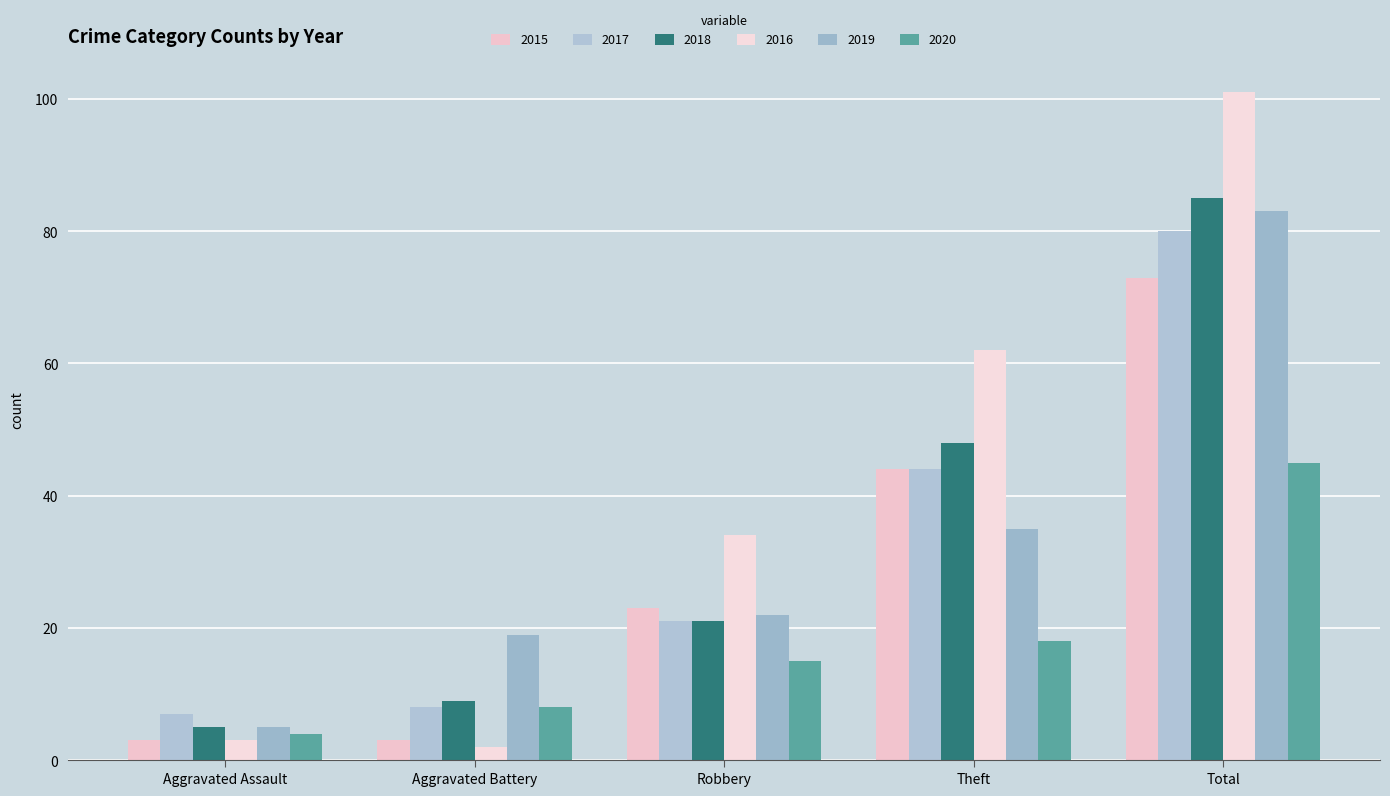

Reading left to right, extract all data points from this chart.

2015: Aggravated Assault=3	Aggravated Battery=3	Robbery=23	Theft=44	Total=73
2017: Aggravated Assault=7	Aggravated Battery=8	Robbery=21	Theft=44	Total=80
2018: Aggravated Assault=5	Aggravated Battery=9	Robbery=21	Theft=48	Total=85
2016: Aggravated Assault=3	Aggravated Battery=2	Robbery=34	Theft=62	Total=101
2019: Aggravated Assault=5	Aggravated Battery=19	Robbery=22	Theft=35	Total=83
2020: Aggravated Assault=4	Aggravated Battery=8	Robbery=15	Theft=18	Total=45